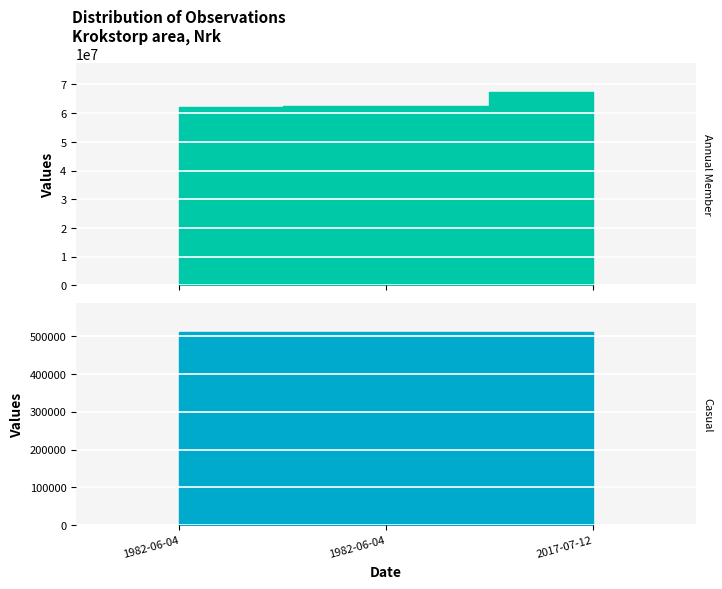

How many data points in Annual Member are less than 62431688?

1